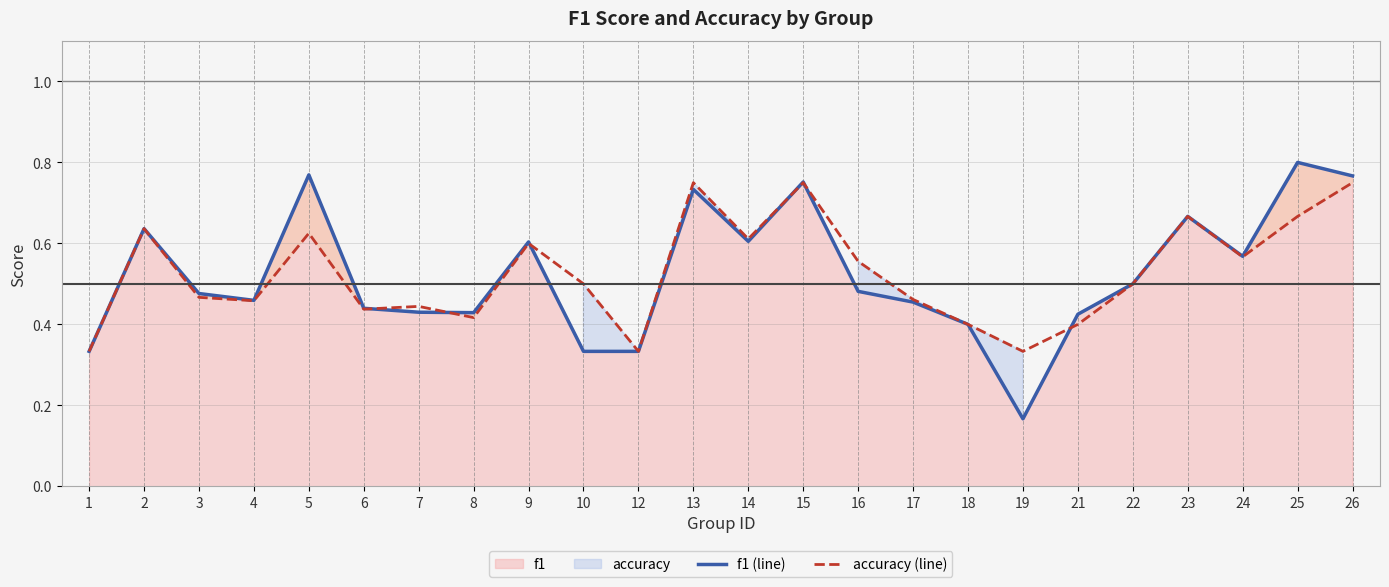

What is the sum of the accuracy (line) values at 13 and 25?

1.4